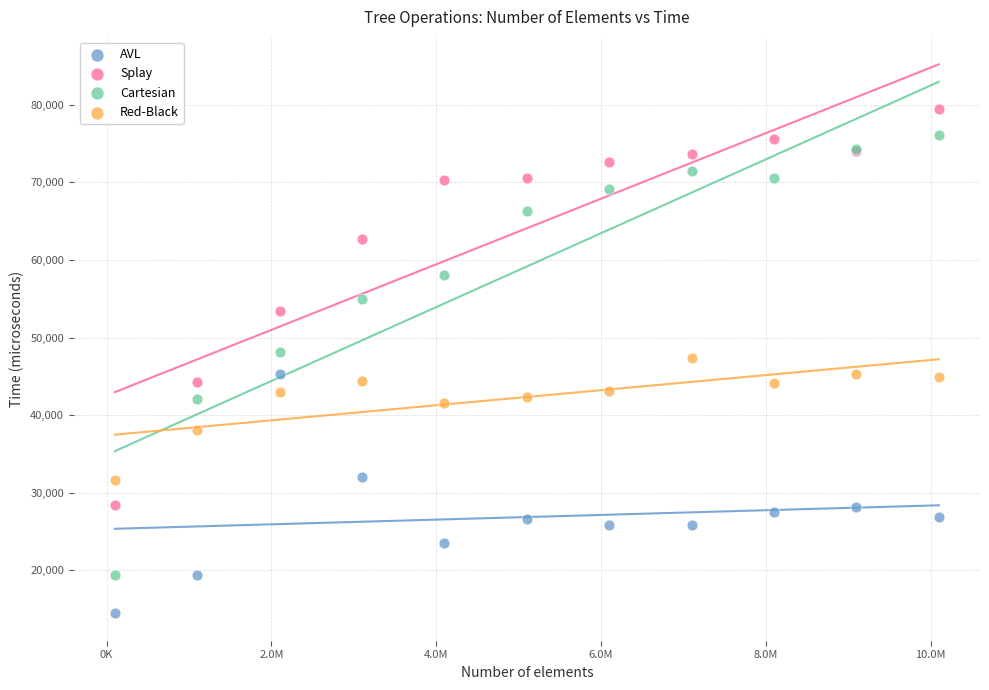

Which series has the widest spread of Y values?

Cartesian